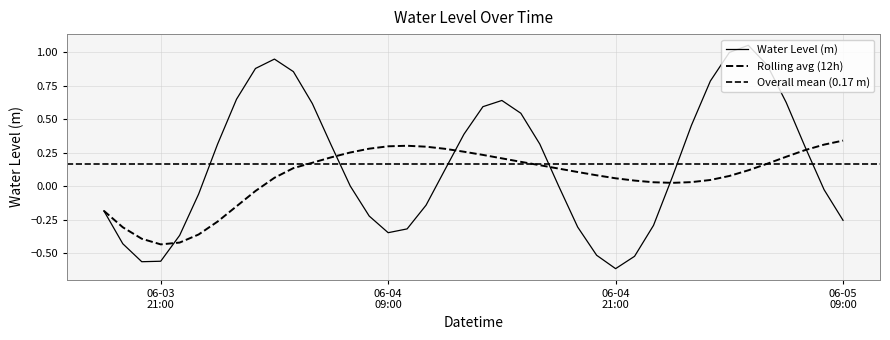

What is the change in value from 2023-06-04 07:00:00 to 2023-06-04 21:00:00?

-0.6